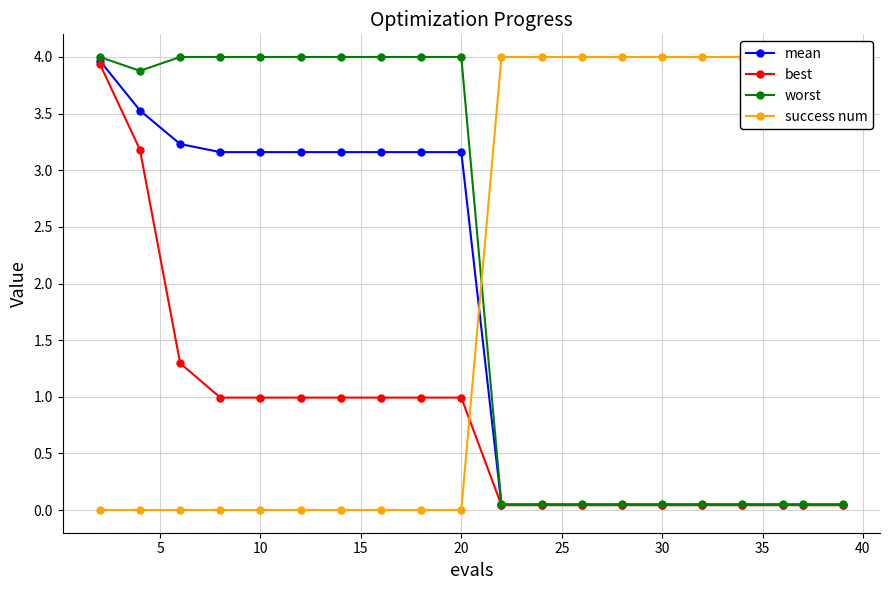

Which series has the largest total across all categories?

worst